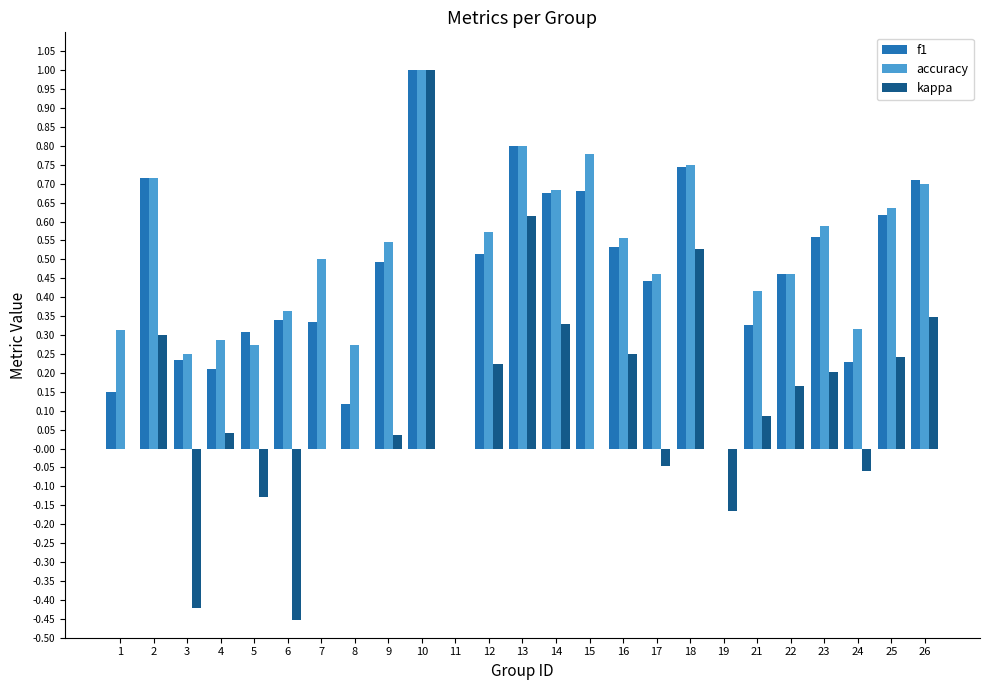

Are the bars grouped side by side (vs. stacked)?

Yes